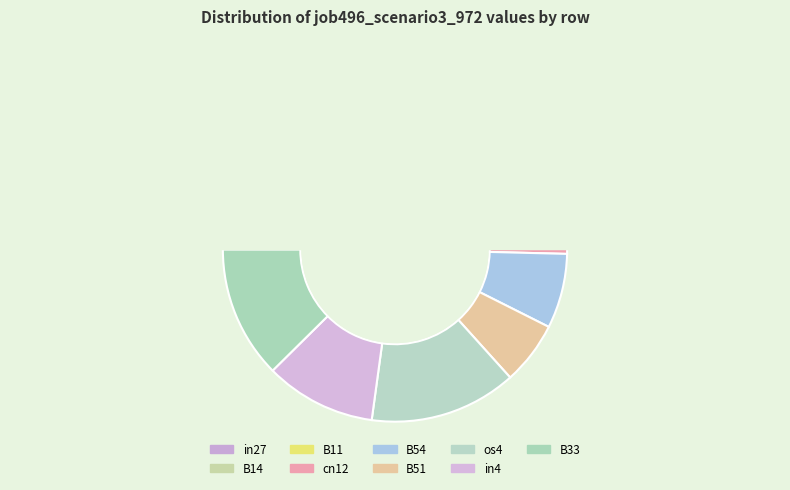

The os4 slice represents 23% of the pie. True or false?

False